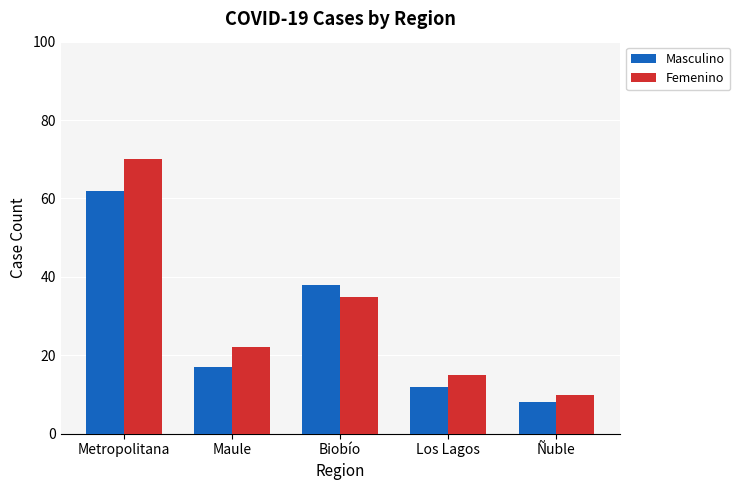

Reading left to right, extract all data points from this chart.

Masculino: Metropolitana=62	Maule=17	Biobío=38	Los Lagos=12	Ñuble=8
Femenino: Metropolitana=70	Maule=22	Biobío=35	Los Lagos=15	Ñuble=10